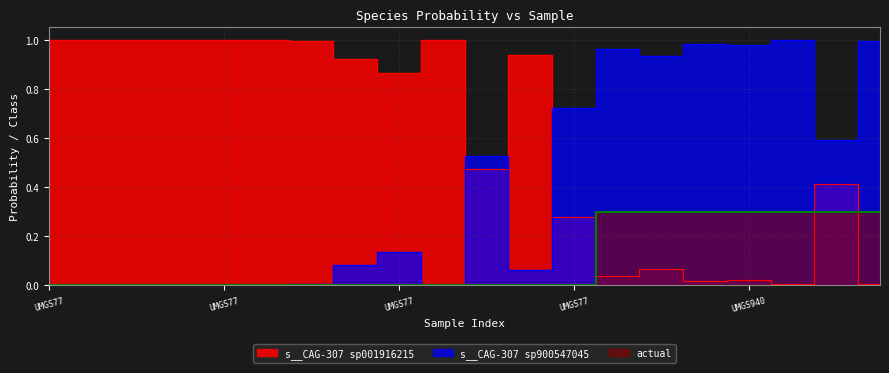

Is the value of actual at label_UMGS77_5.fasta greater than the value of s__CAG-307 sp001916215 at label_UMGS77_14.fasta?

No